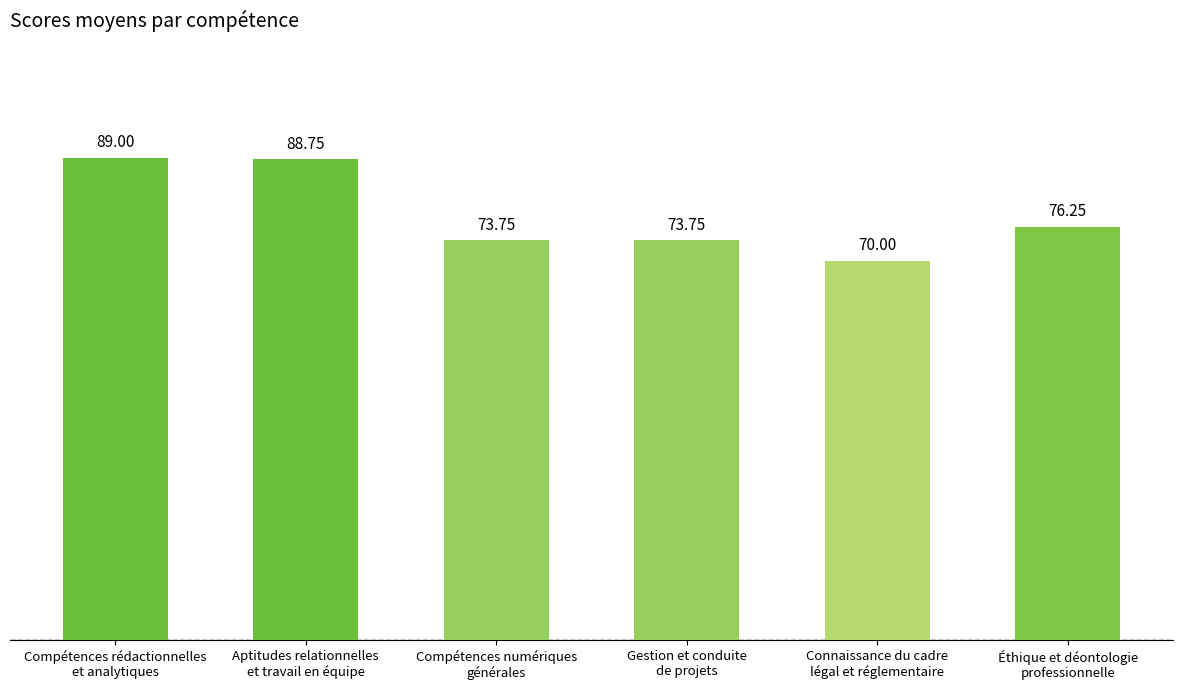

Which label corresponds to the smallest value in the chart?

Connaissance du cadre
légal et réglementaire